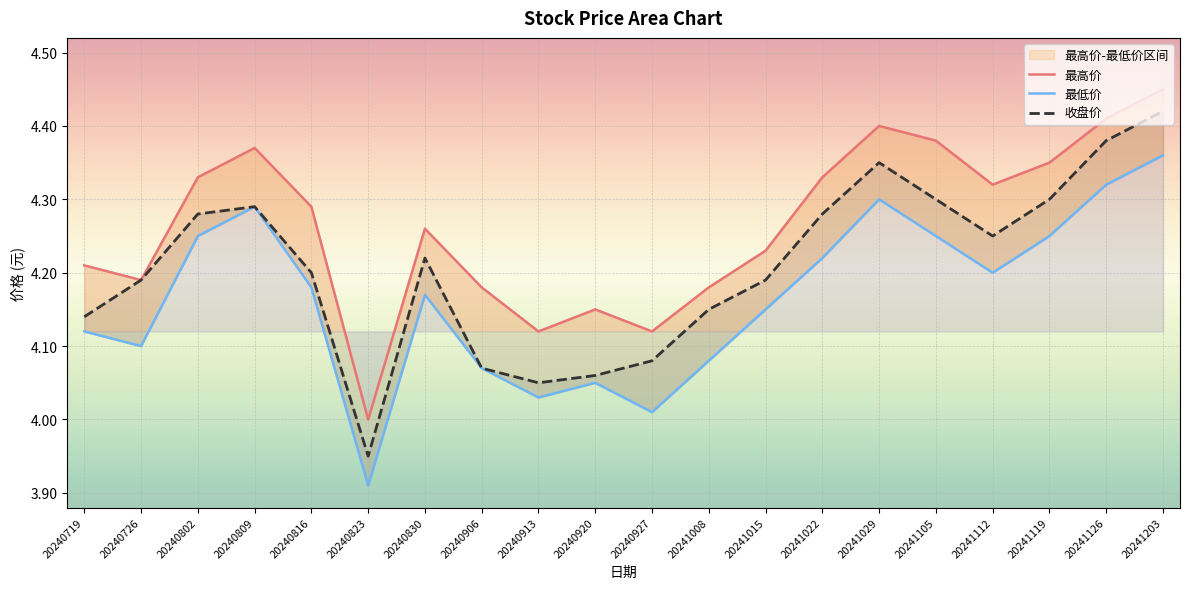

What is the minimum value for 最低价?

3.9